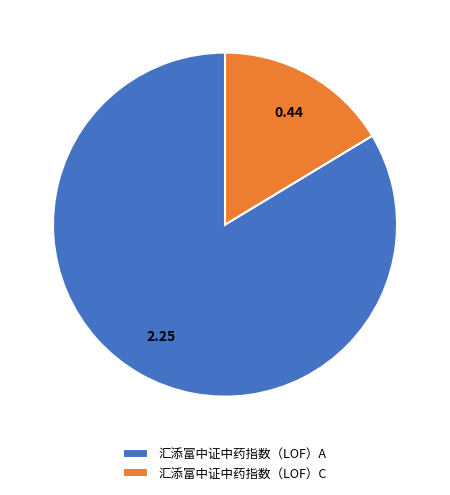

What is the largest slice in the pie chart?

汇添富中证中药指数（LOF）A